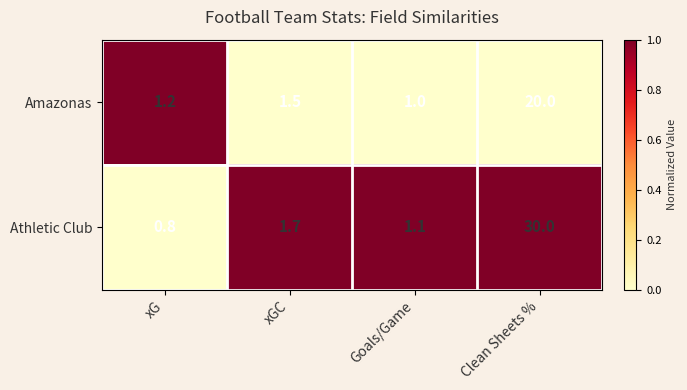

The value of Athletic Club at xGC is 2.8. True or false?

False